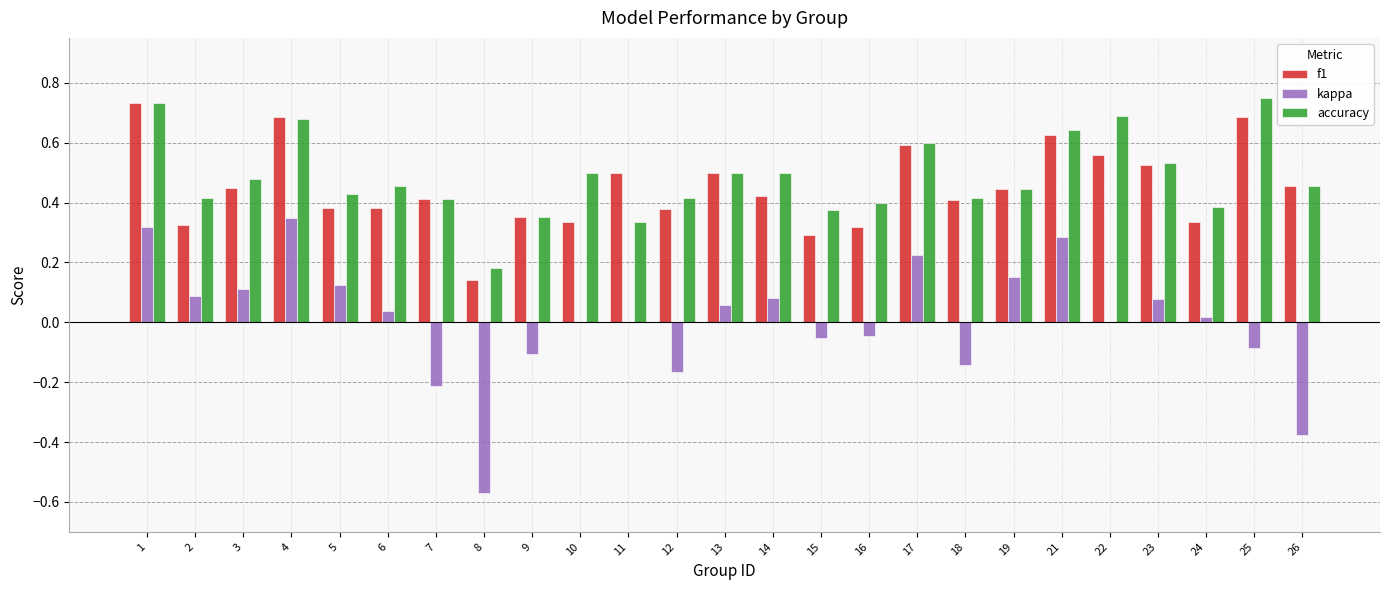

Is it true that f1 equals 0.4 at 5?

True